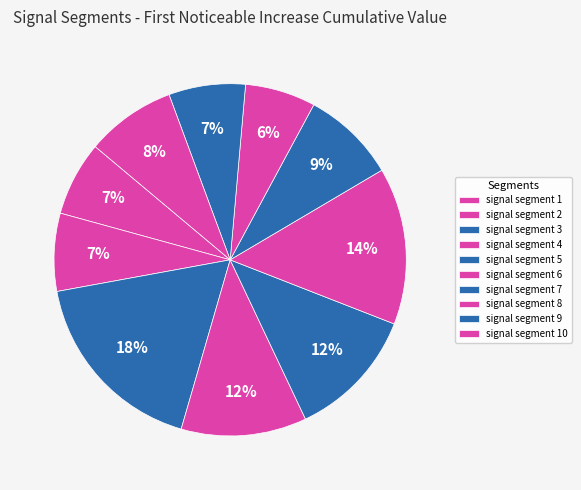

To the nearest percent, what is the difference between the signal segment 4 and signal segment 10 slice percentages?

3%